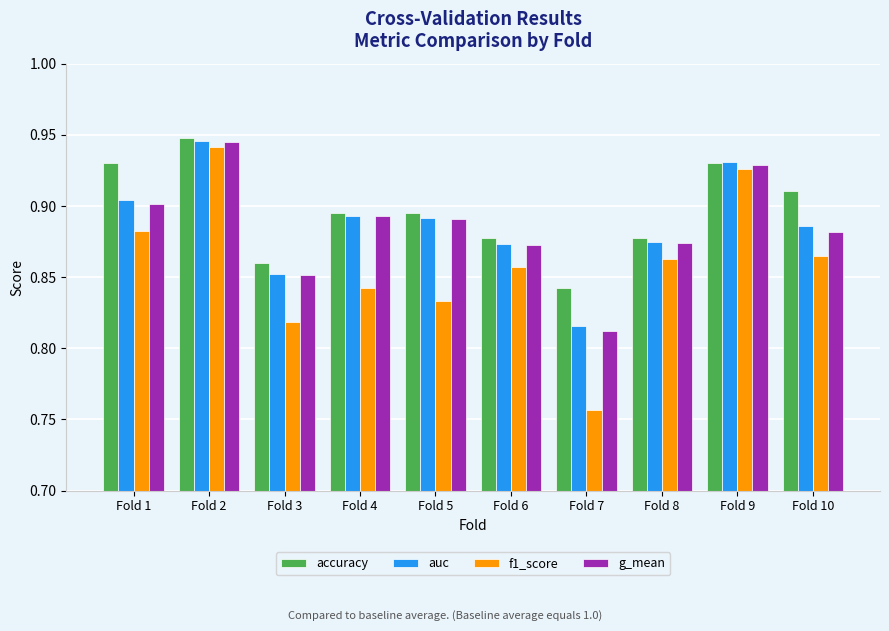

The auc series shows 0.3 at Fold 4. True or false?

False